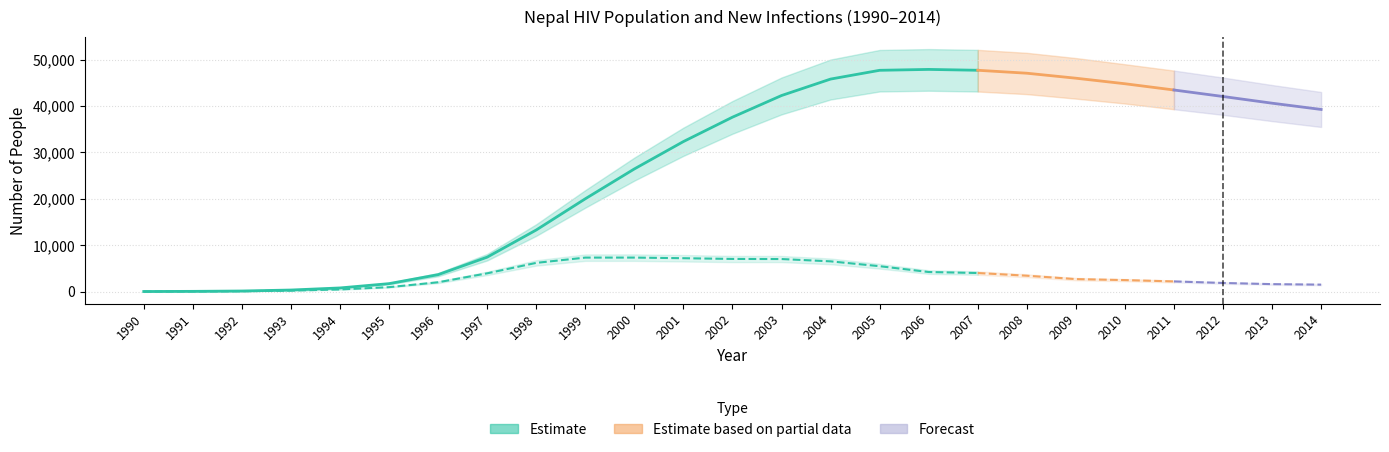

At which label is New Infections Upper closest to 4012?

2008